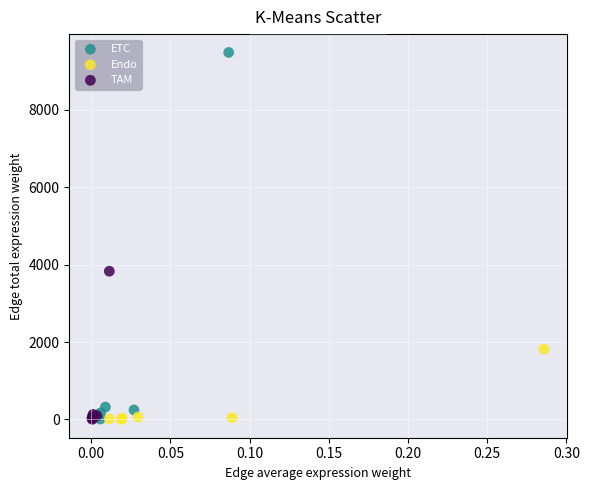

What are all the series names shown in the legend?

ETC, Endo, TAM